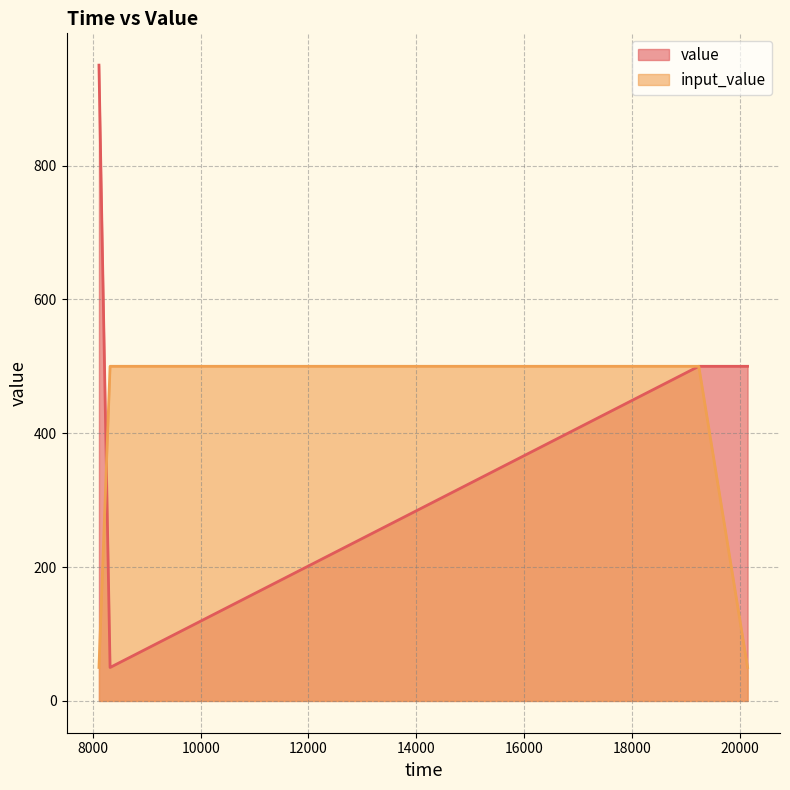

What is the smallest value displayed?

50